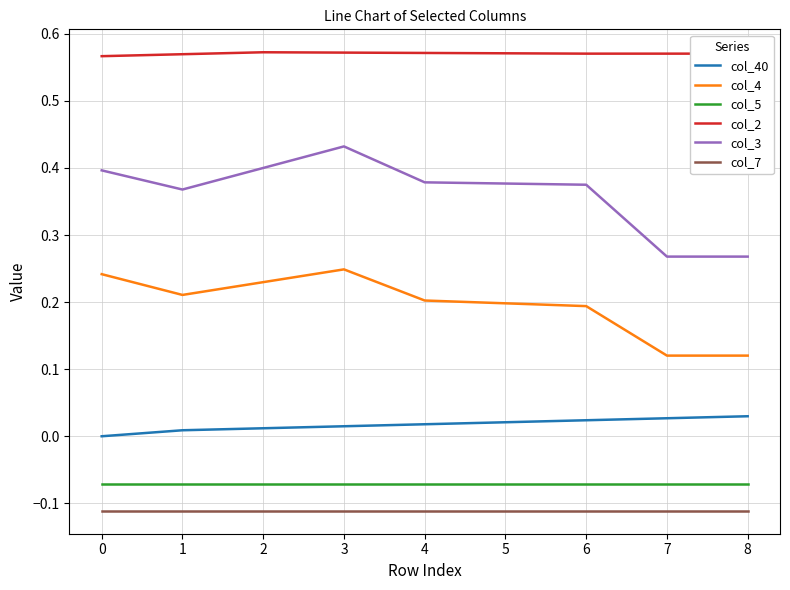

Which series has the widest spread of values?

col_3